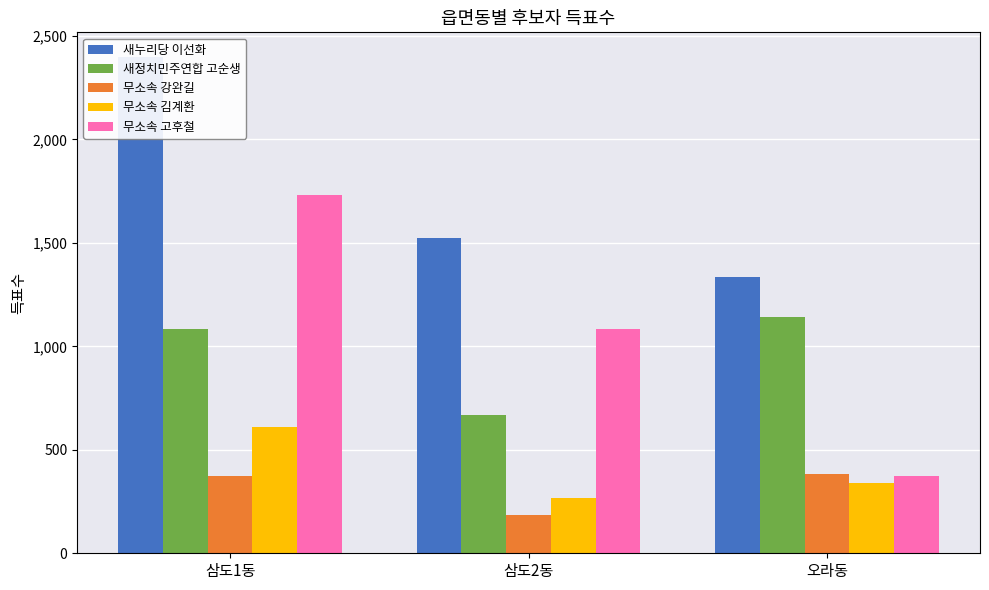

Does the chart contain stacked bars?

No